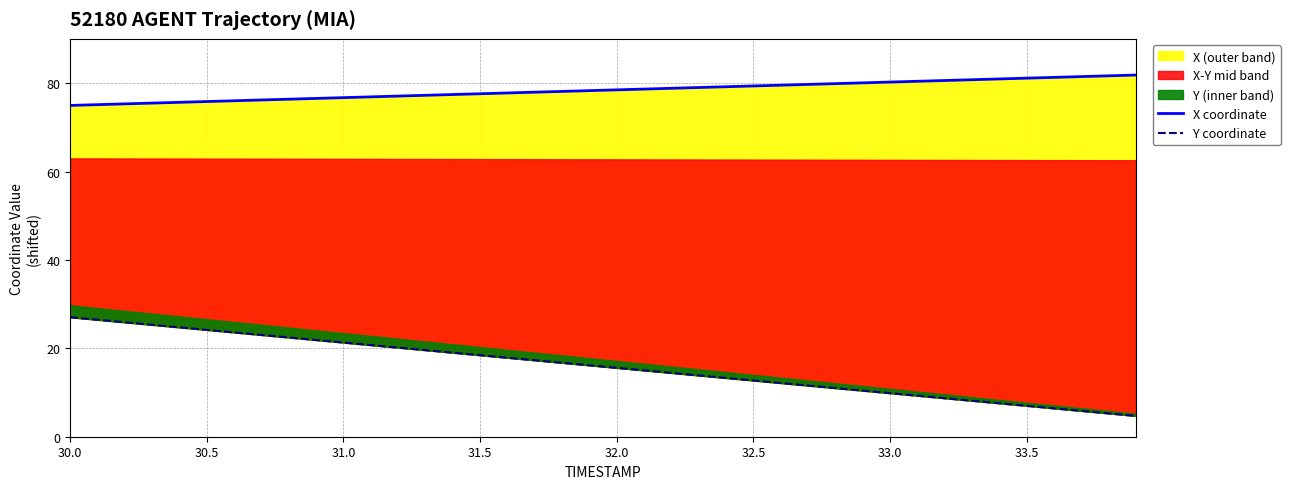

Reading left to right, transcribe all the data shown in this chart.

X coordinate: 75.0	75.2	75.4	75.5	75.7	75.9	76.1	76.2	76.4	76.6	76.8	76.9	77.1	77.3	77.5	77.6	77.8	78.0	78.2	78.4	78.5	78.7	78.9	79.1	79.2	79.4	79.6	79.8	79.9	80.1	80.3	80.5	80.6	80.8	81.0	81.2	81.4	81.5	81.7	81.9
Y coordinate: 27.1	26.5	25.9	25.3	24.8	24.2	23.6	23.0	22.5	21.9	21.3	20.8	20.2	19.6	19.0	18.5	17.9	17.3	16.7	16.2	15.6	15.0	14.4	13.9	13.3	12.7	12.2	11.6	11.0	10.4	9.9	9.3	8.7	8.1	7.6	7.0	6.4	5.9	5.3	4.7